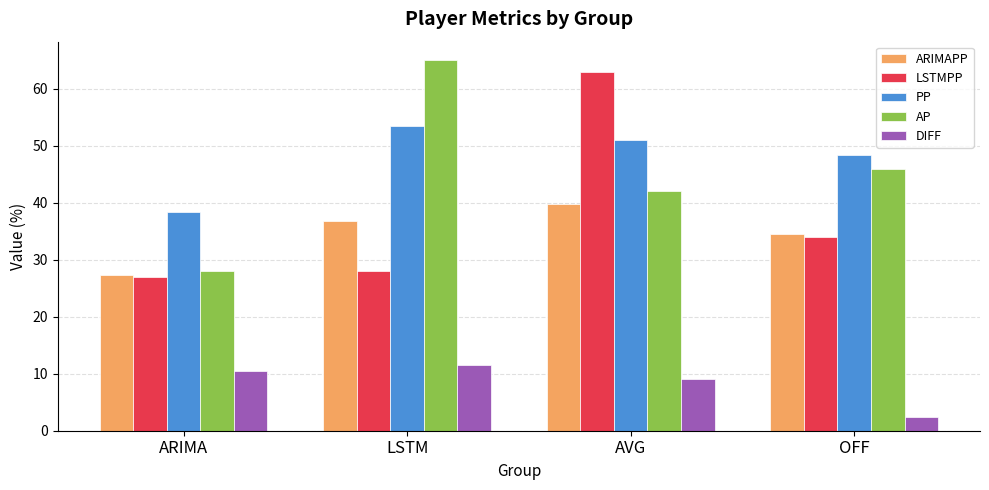

What is the average value of the DIFF series?

8.4